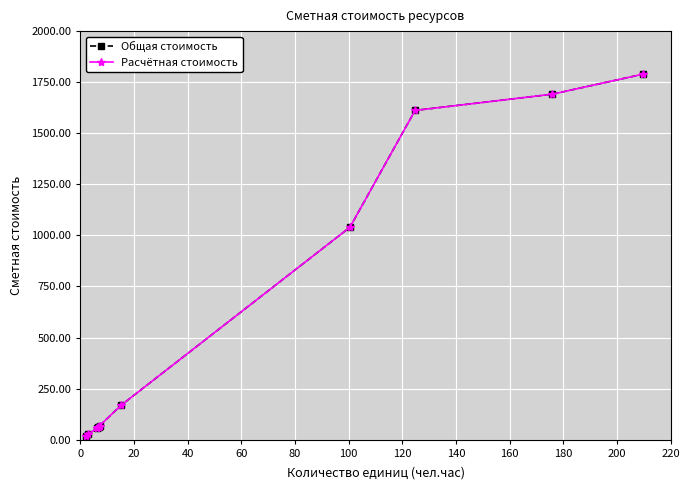

What is the value of the Расчётная стоимость point at the 10th from the left?

1690.9